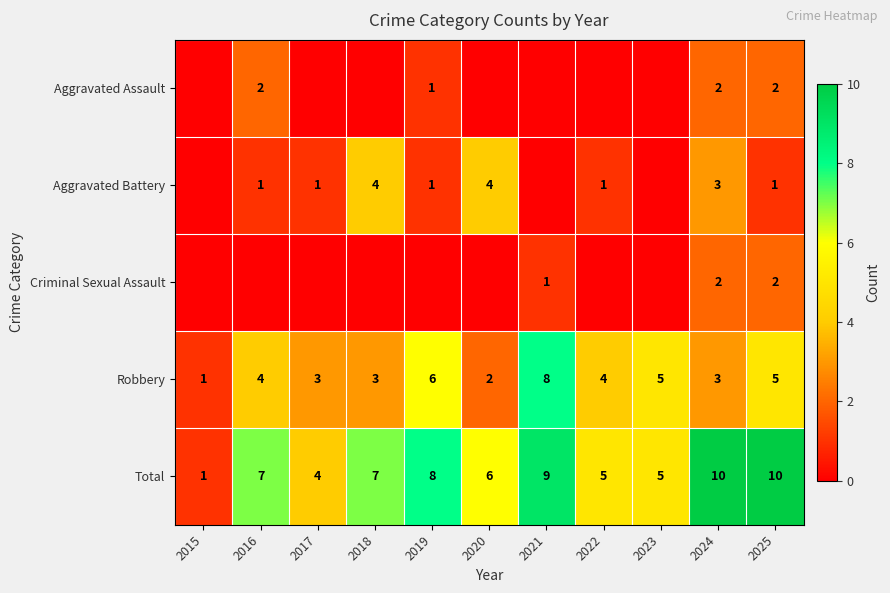

At which category is the sum across all series the highest?

2024